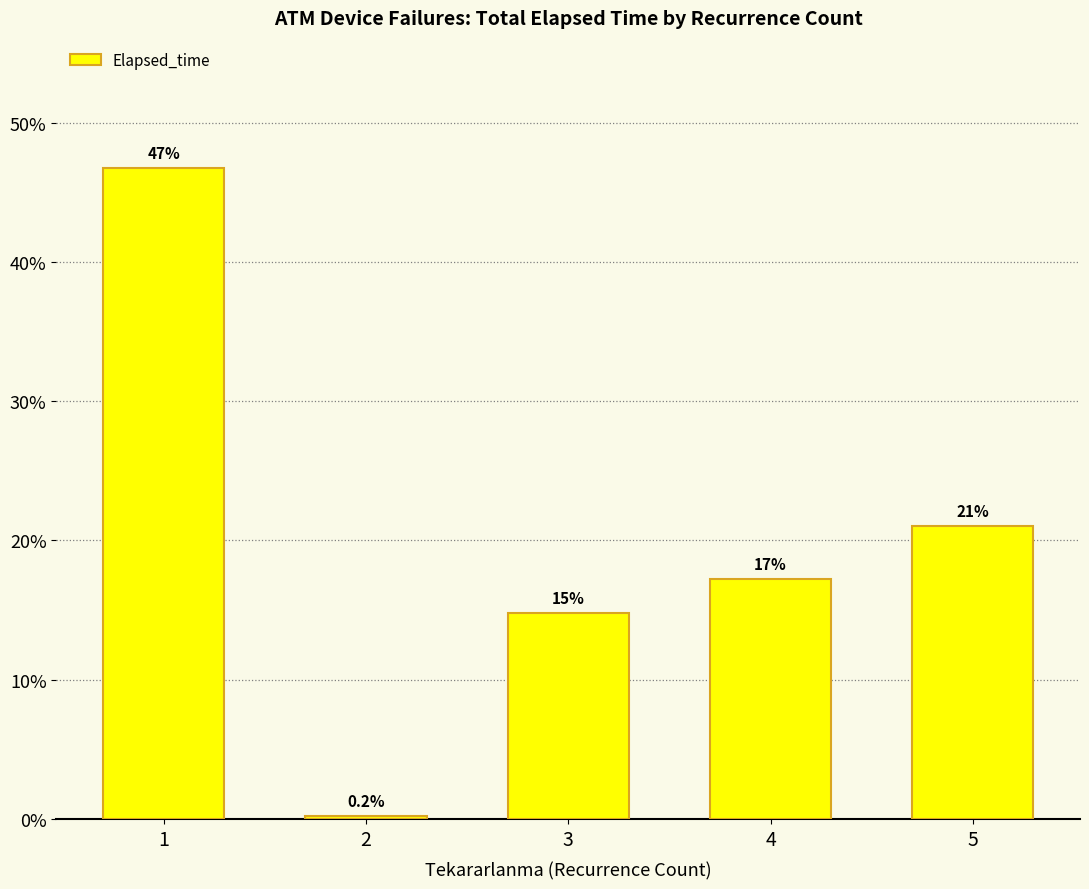

What is the change in value from 2 to 4?

+17.0